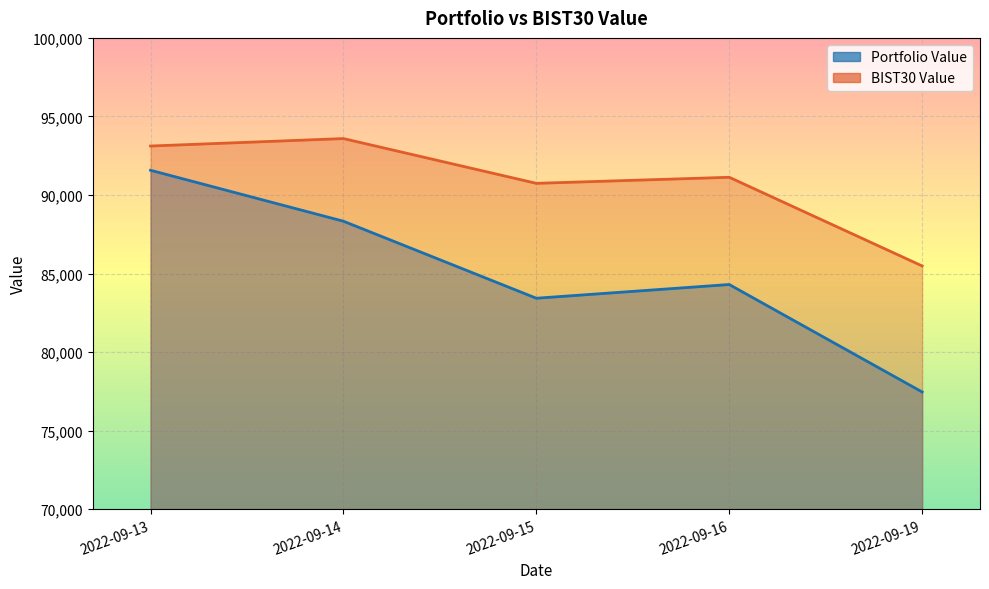

Reading left to right, extract all data points from this chart.

Portfolio Value: 91572.2	88328.6	83425.4	84298.6	77457.6
BIST30 Value: 93115.7	93590.2	90740.6	91125.7	85481.1